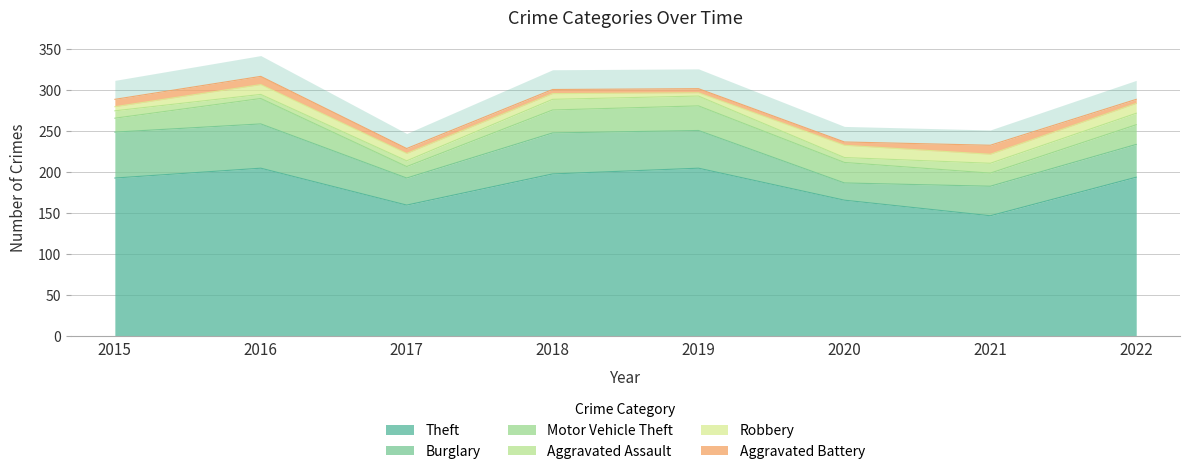

Reading right to left, extract all data points from this chart.

Theft: 194	147	166	205	198	160	205	193
Burglary: 40	36	21	46	50	33	54	56
Motor Vehicle Theft: 24	16	25	30	28	14	31	17
Aggravated Assault: 14	12	6	12	13	7	5	9
Robbery: 12	11	15	4	7	9	12	5
Aggravated Battery: 5	11	4	5	5	6	10	9